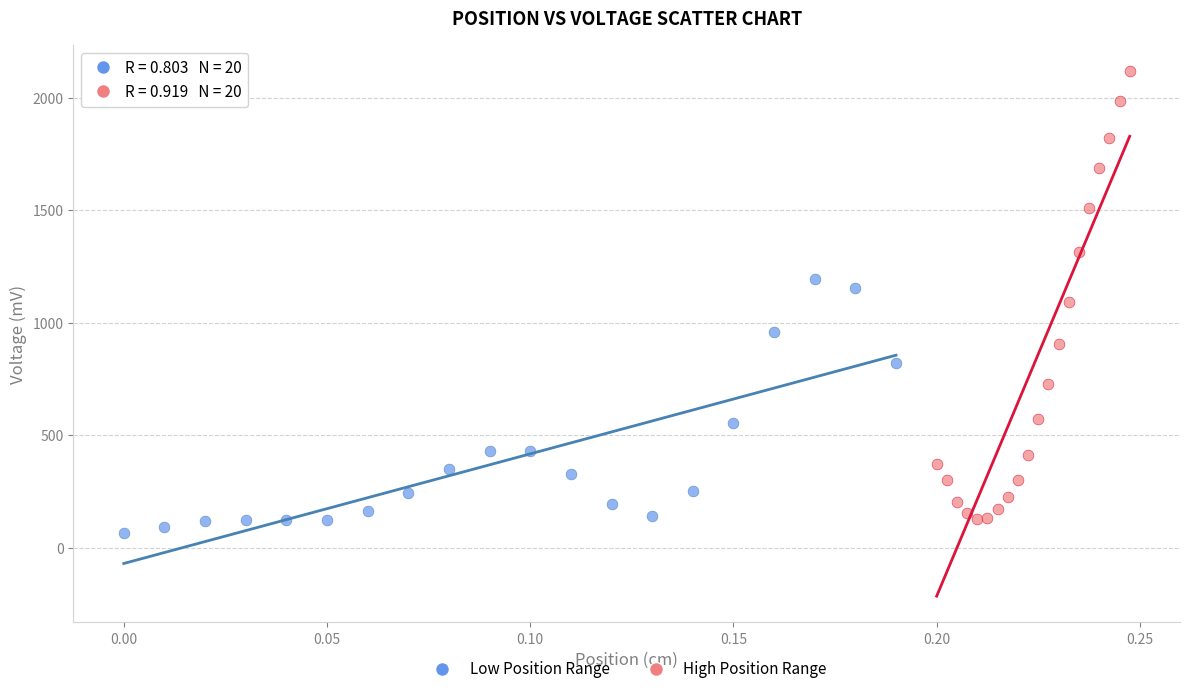

Which series reaches the maximum Y coordinate?

High Position Range